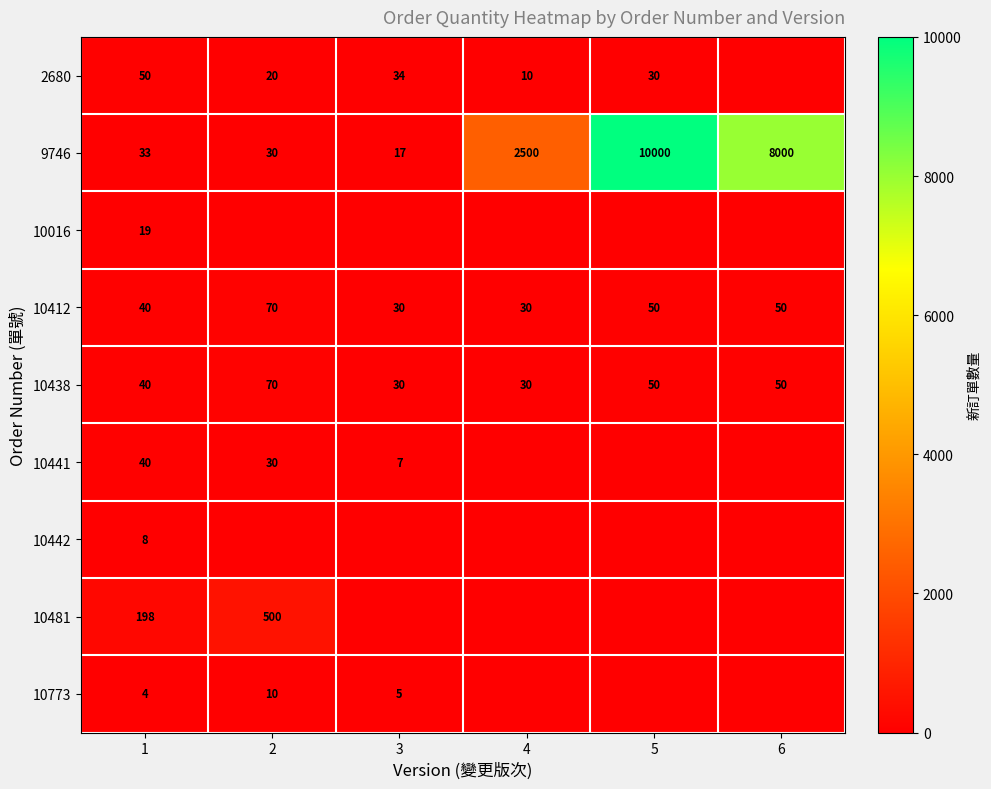

At which category does the chart reach its minimum across all series?

6